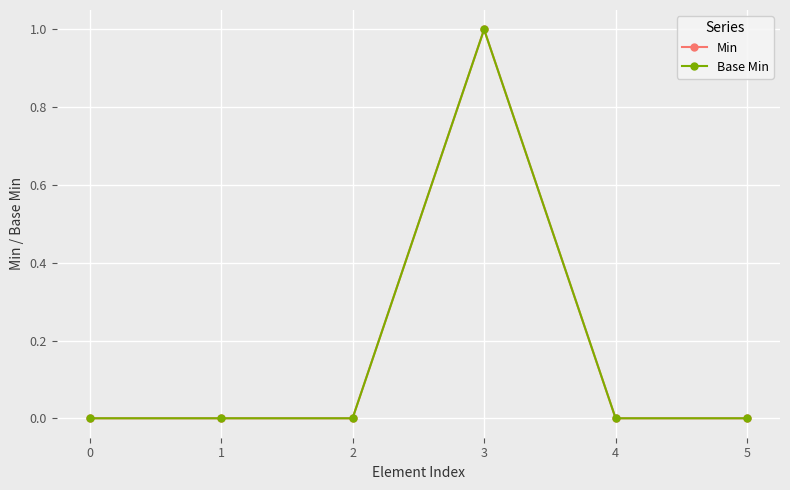

Reading left to right, list all the values displayed in this chart.

Min: 0=0	1=0	2=0	3=1	4=0	5=0
Base Min: 0=0	1=0	2=0	3=1	4=0	5=0